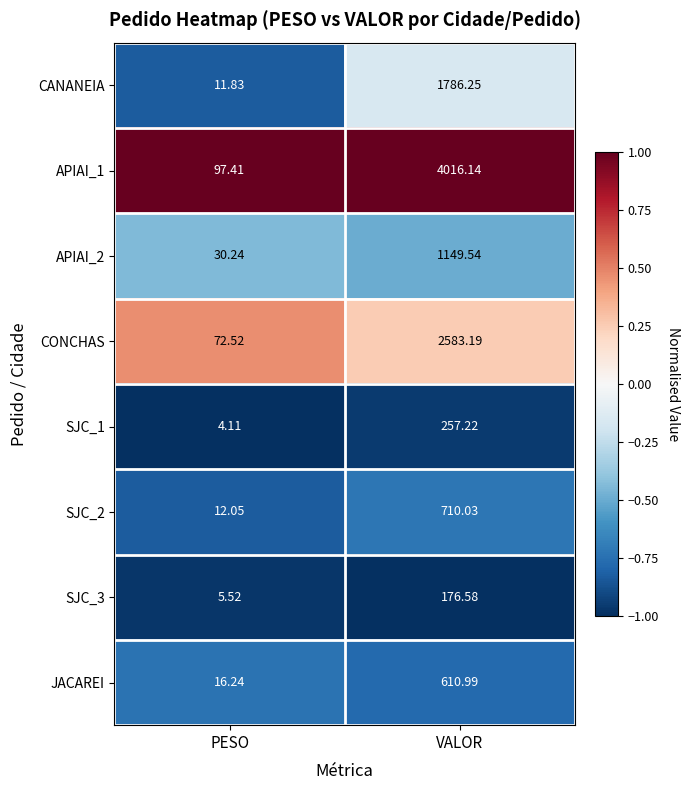

At which label does SJC_1 first exceed 257?

VALOR